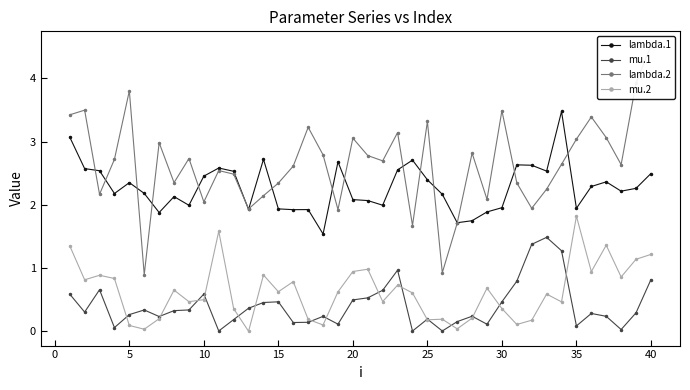

True or false: mu.2 has a value of 1.1 at 30.

False